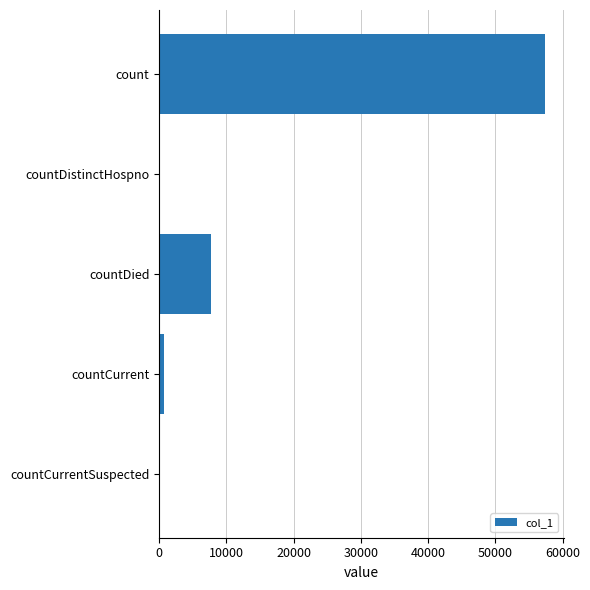

How many categories are shown in the chart?

5